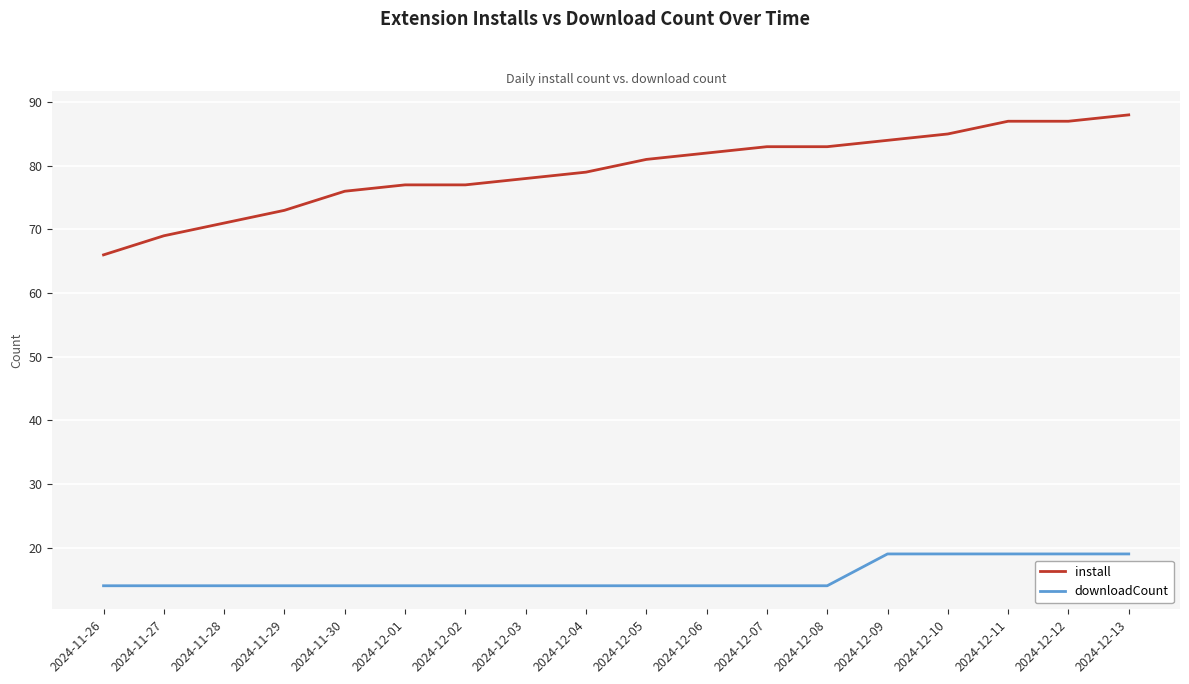

What position from the left is 2024-12-07?

12